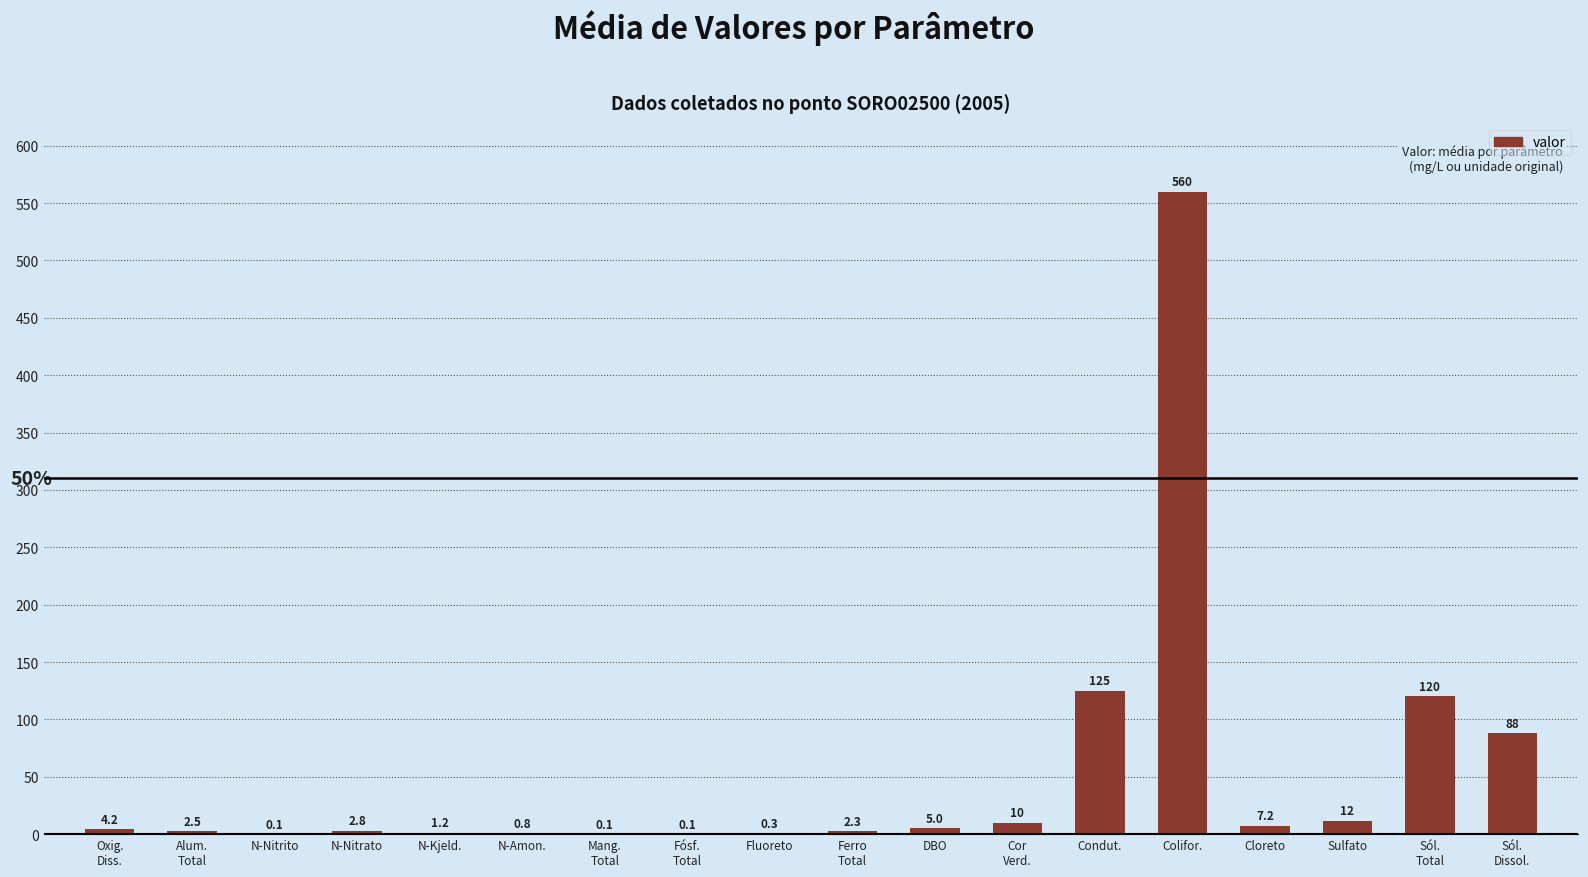

Where does the data first go above 4?

Oxig.
Diss.